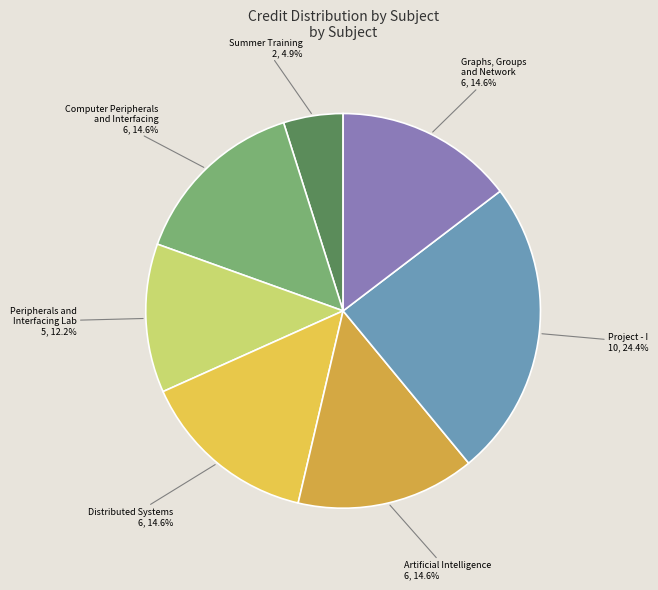

Rank the categories by value from lowest to highest.

CS400 Summer Training, CS422 Peripherals and Interfacing Lab, CS421 Computer Peripherals and Interfacing, CS443 Distributed Systems, CS461 Artificial Intelligence, MA410 Graphs Groups and Network, CS498 Project - I